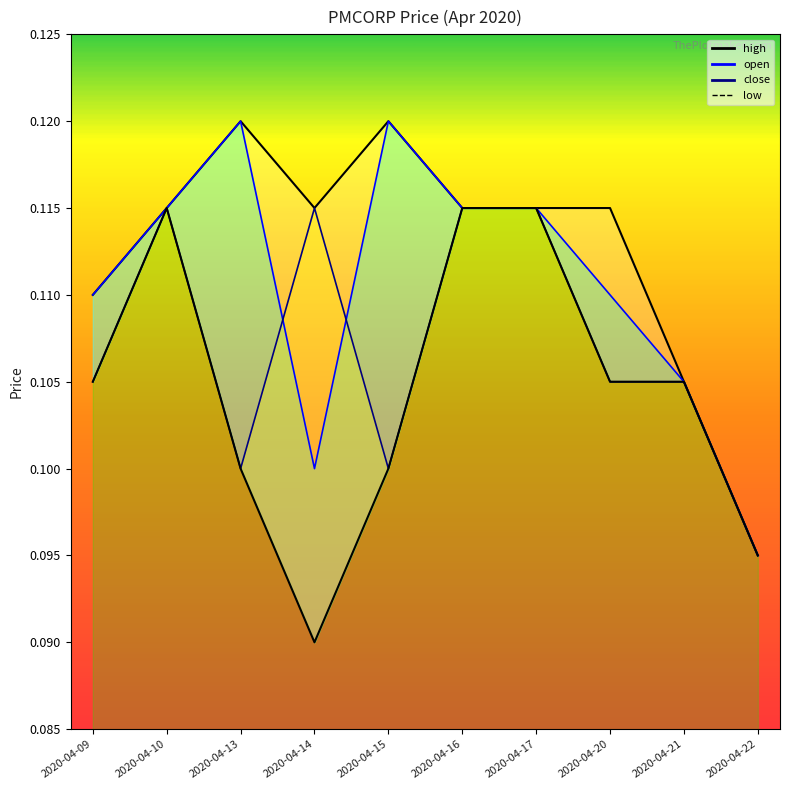

Is it true that close equals 0.1 at 2020-04-17?

True